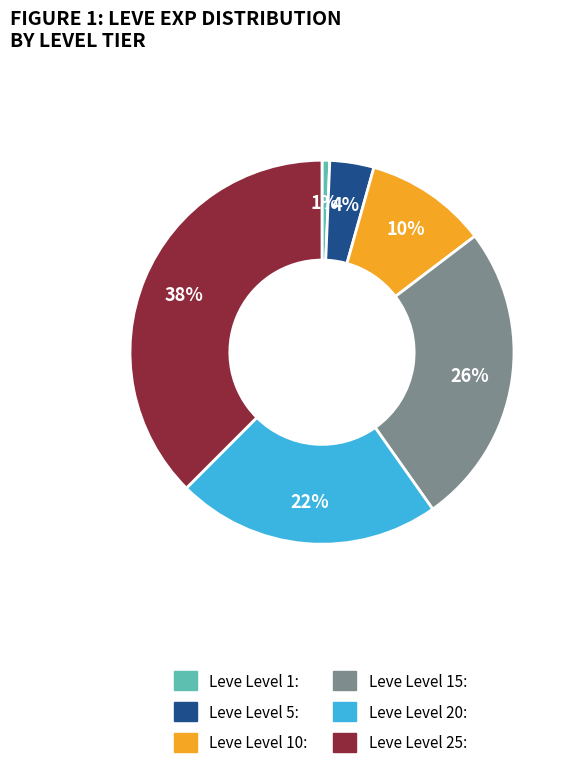

To the nearest percent, what is the average slice percentage?

17%